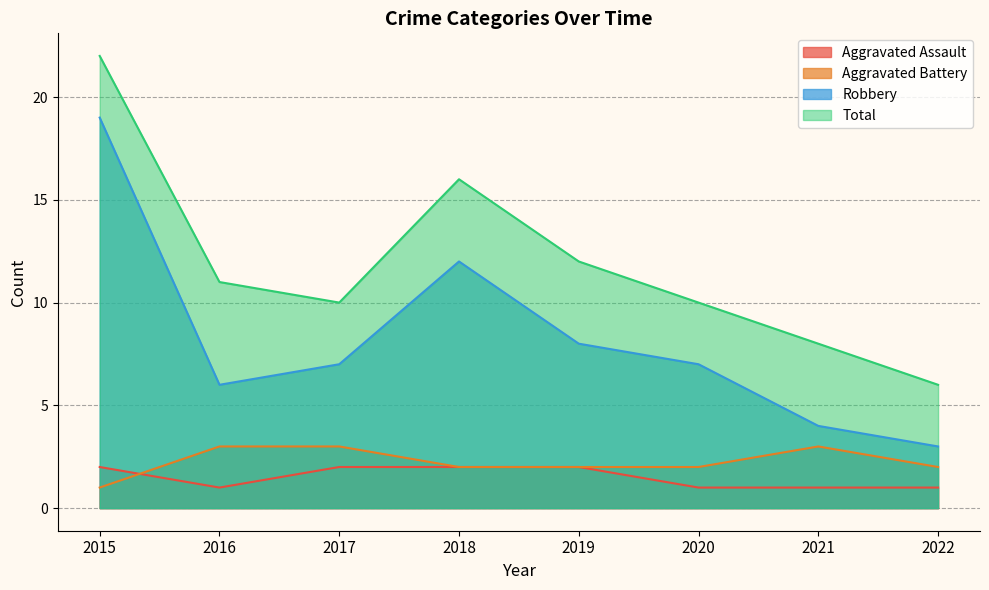

Reading right to left, list all the values displayed in this chart.

Aggravated Assault: 2022=1	2021=1	2020=1	2019=2	2018=2	2017=2	2016=1	2015=2
Aggravated Battery: 2022=2	2021=3	2020=2	2019=2	2018=2	2017=3	2016=3	2015=1
Robbery: 2022=3	2021=4	2020=7	2019=8	2018=12	2017=7	2016=6	2015=19
Total: 2022=6	2021=8	2020=10	2019=12	2018=16	2017=10	2016=11	2015=22